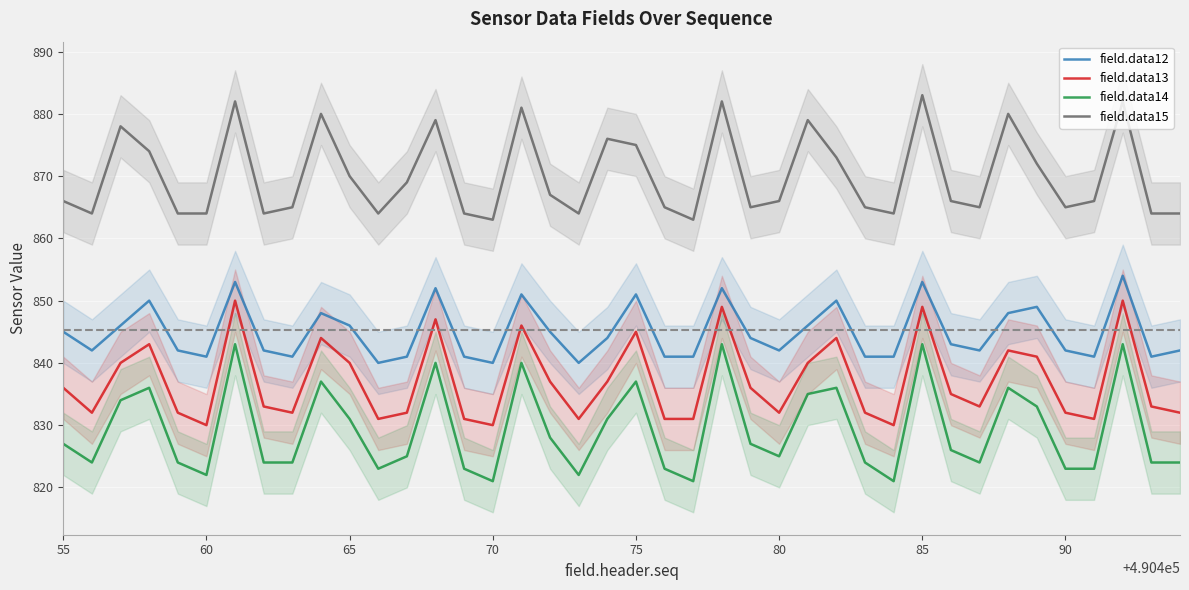

True or false: field.data14 and field.data12 intersect in this chart.

False